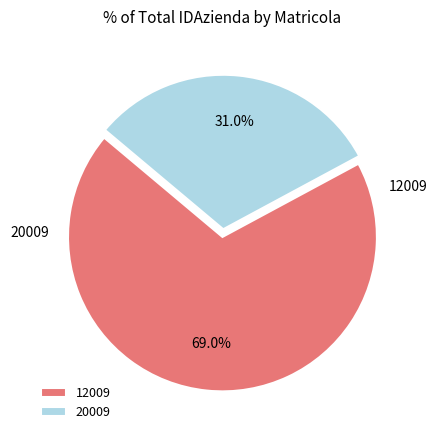

How much of the chart is everything except 12009?

31.0%